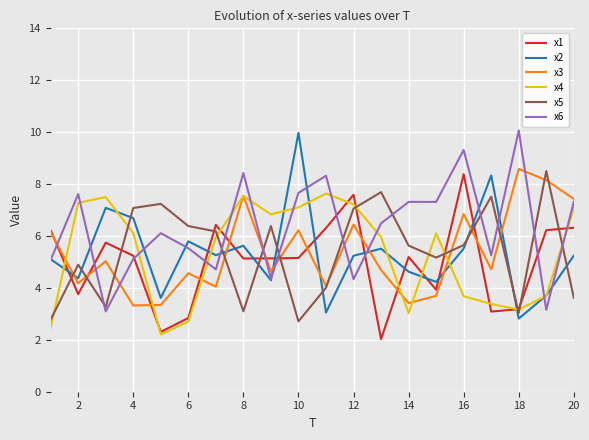

What is the minimum value shown in the chart?

2.0